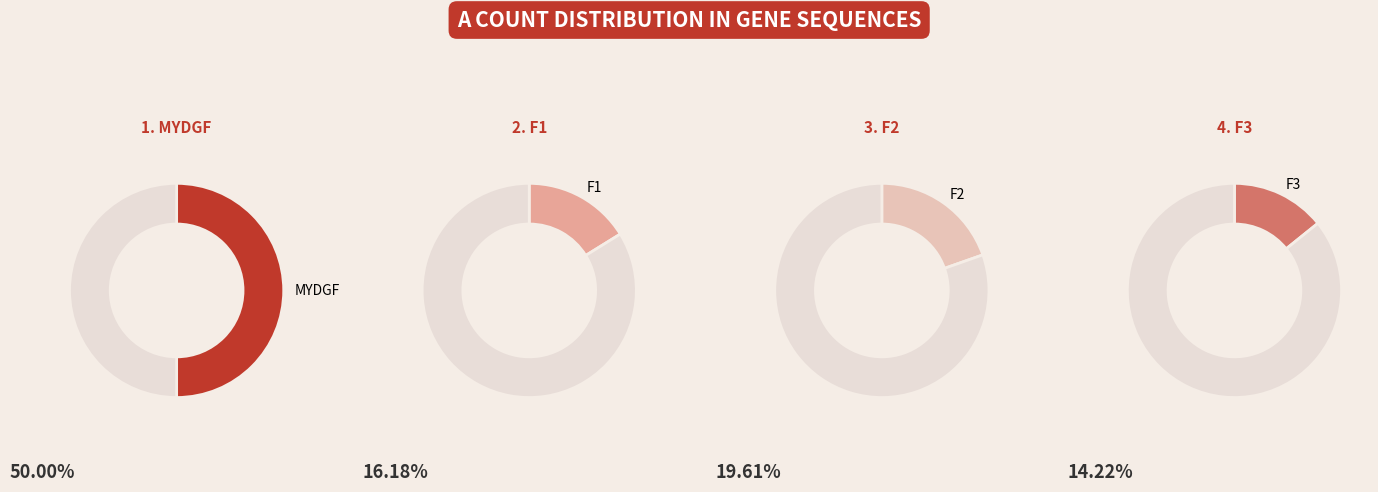

Rank the categories by value from lowest to highest.

F3, F1, F2, MYDGF